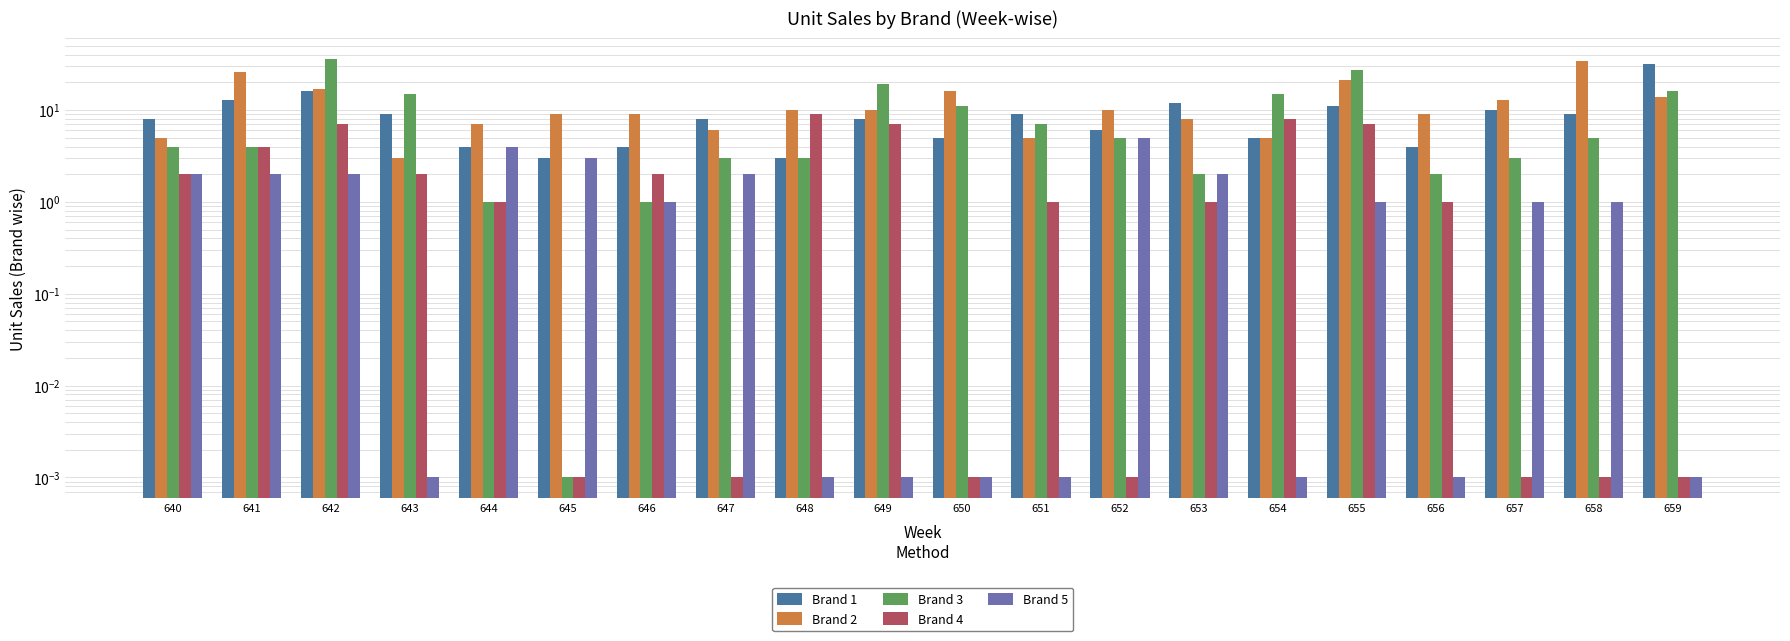

Is it true that Brand 4 equals 2.0 at 640?

True